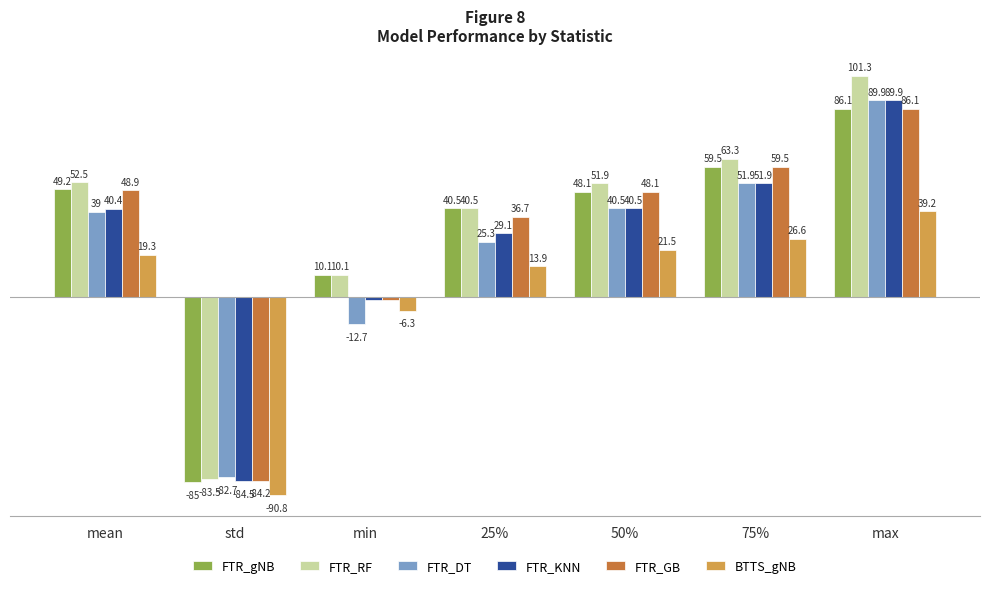

Which series has the largest total across all categories?

FTR_RF